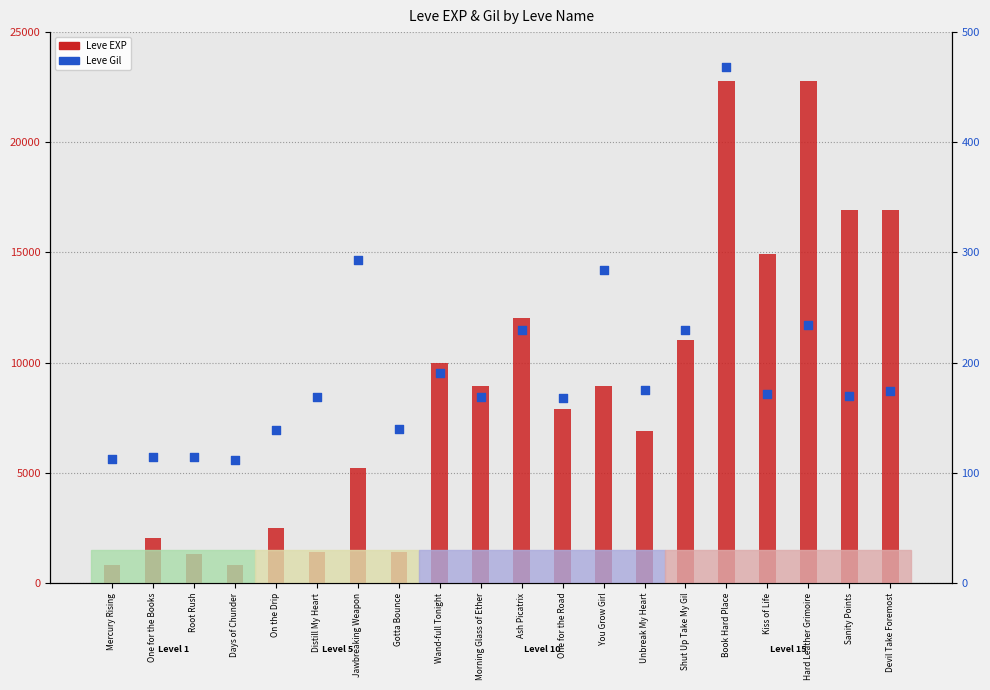

At how many categories does at least one series exceed 2929?

13